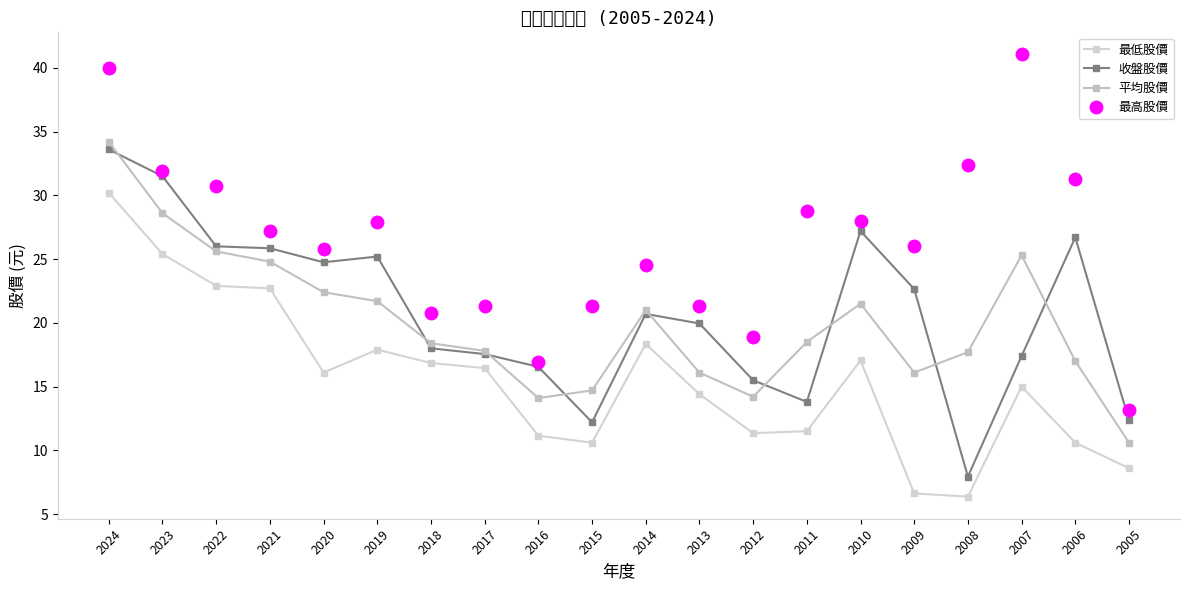

What is the difference between the 最低股價 values at 2021 and 2014?

4.3